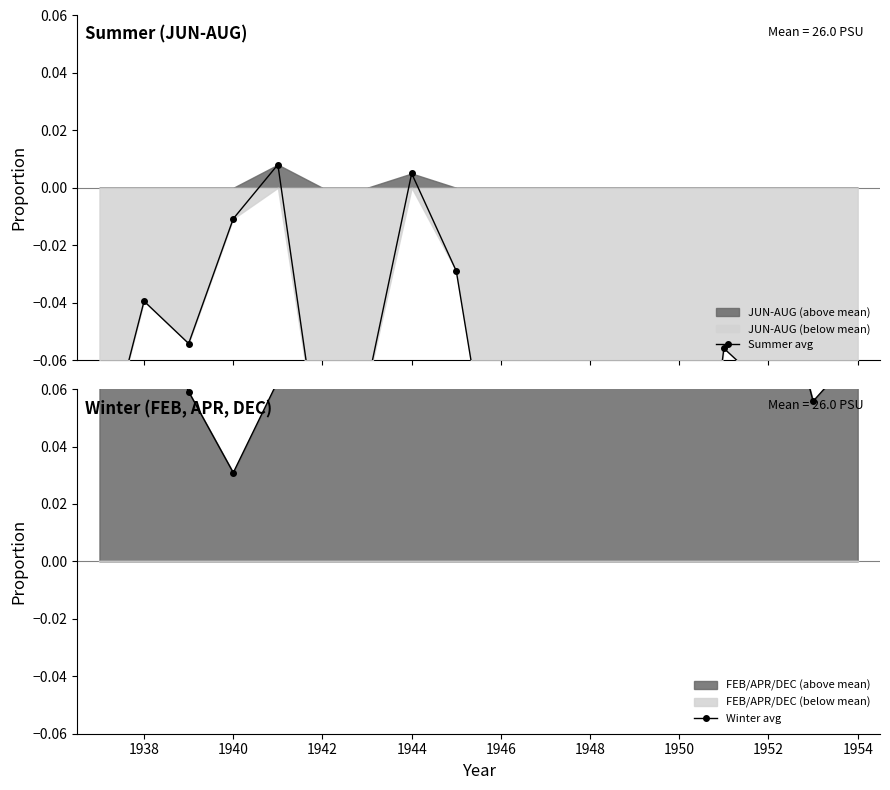

What is the difference between the maximum and second lowest values in the Winter avg series?

0.1